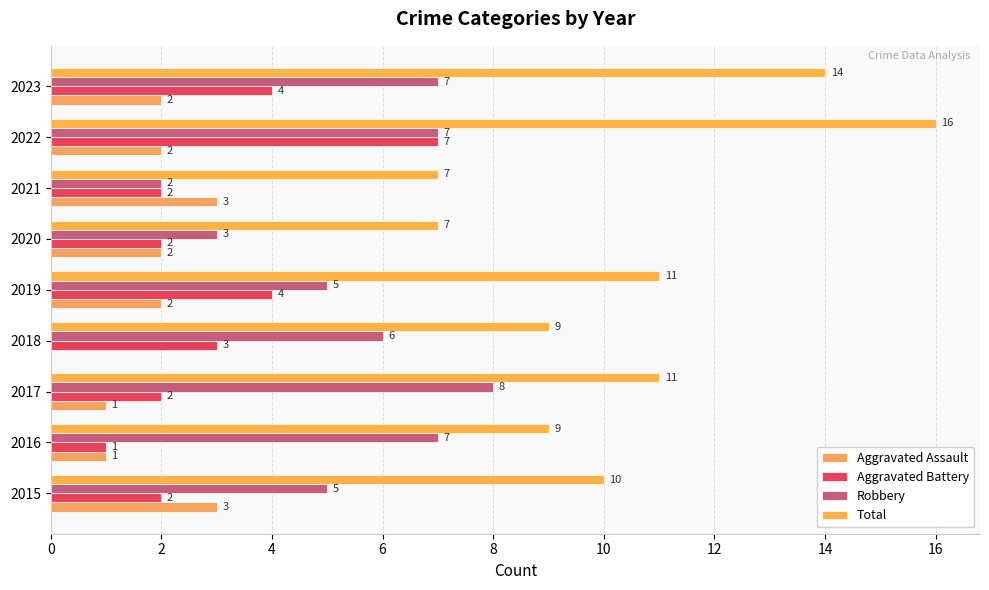

Count the number of categories in the chart.

9